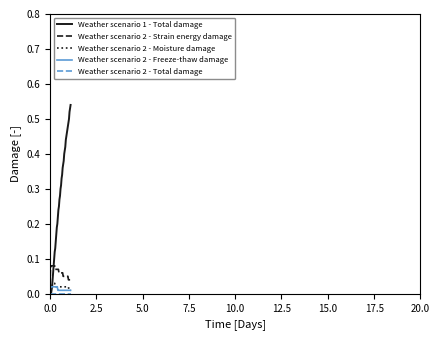

Does the chart display data point markers on the line(s)?

No